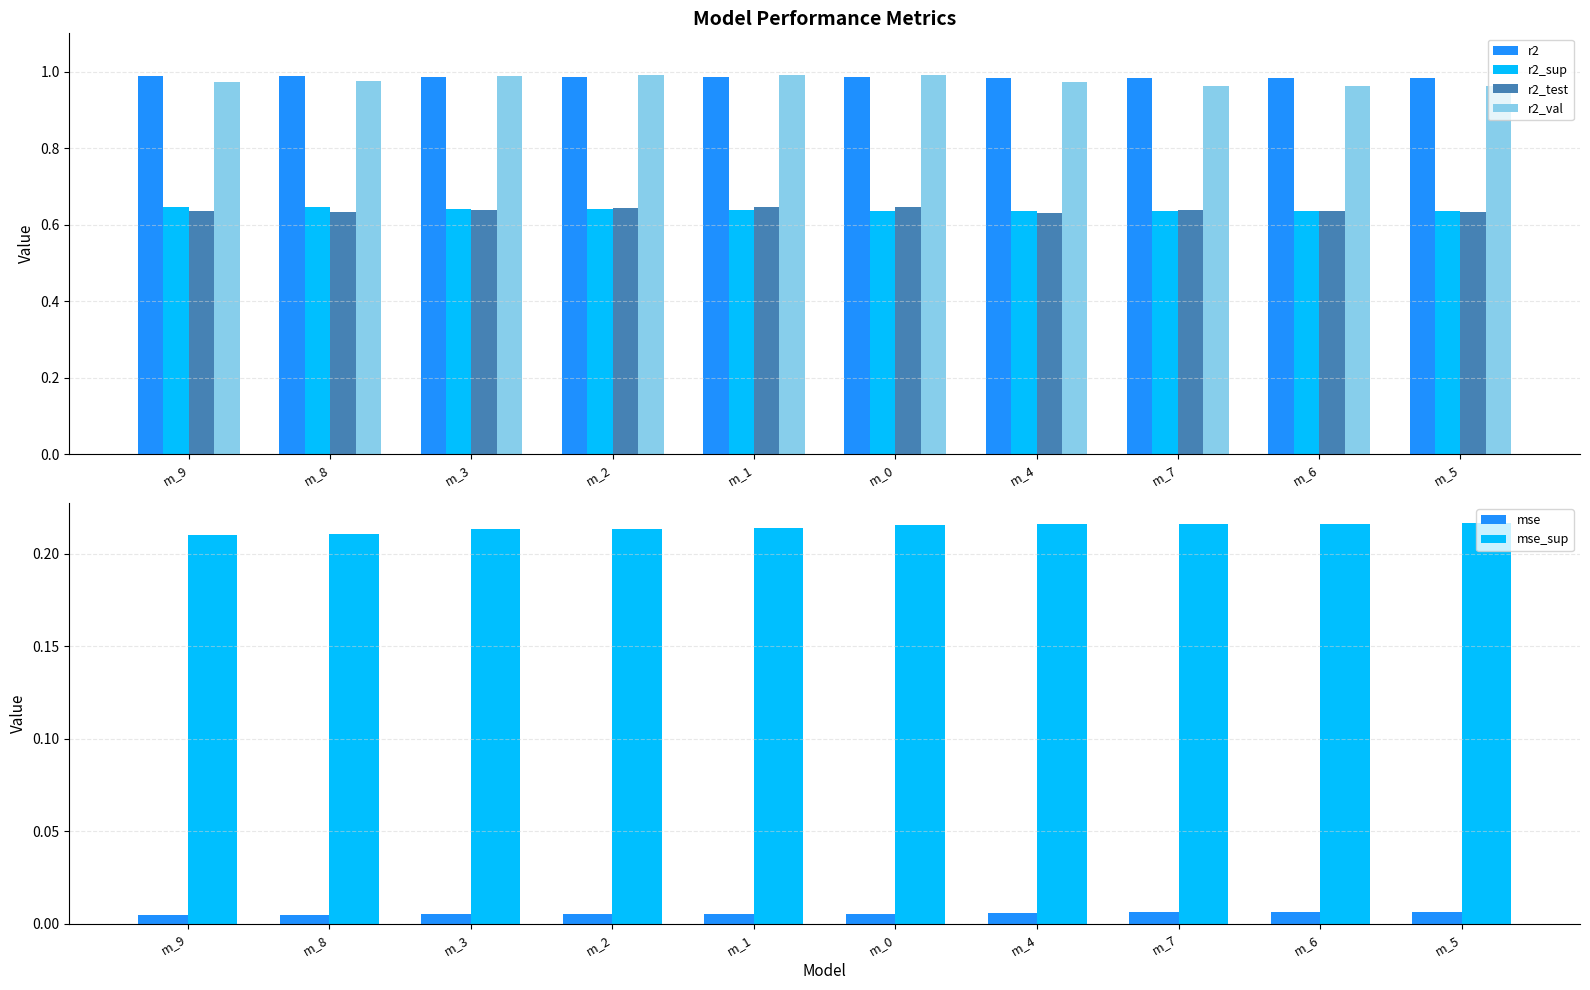

True or false: r2_sup has a value of 0.2 at m_9.

False